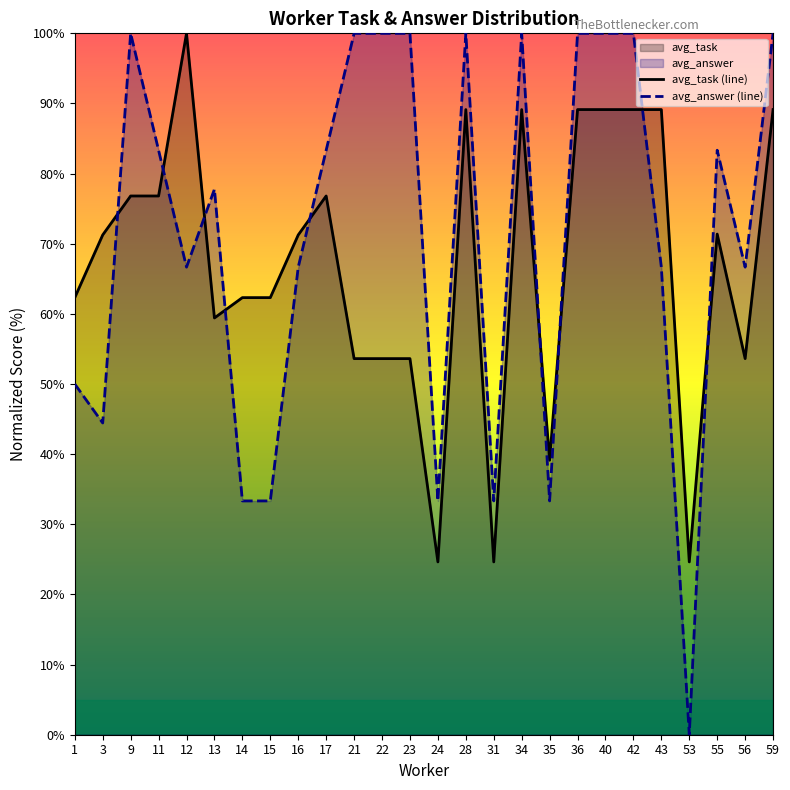

How many intersections are there between avg_answer (line) and avg_task (line)?

9